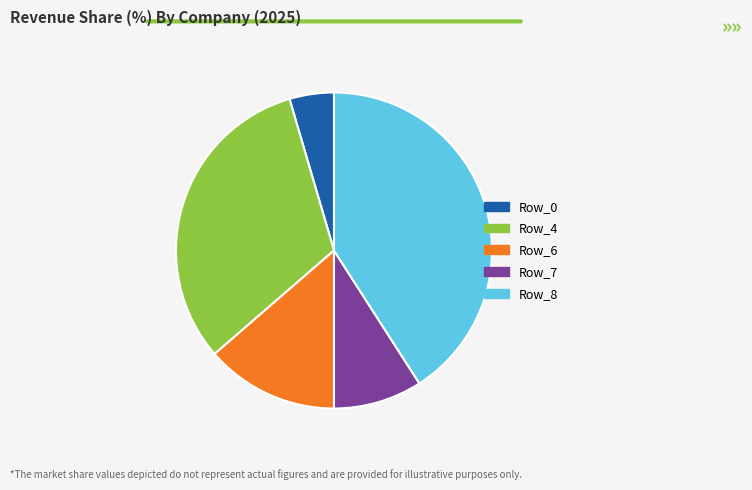

Which slice is the largest?

Row_8